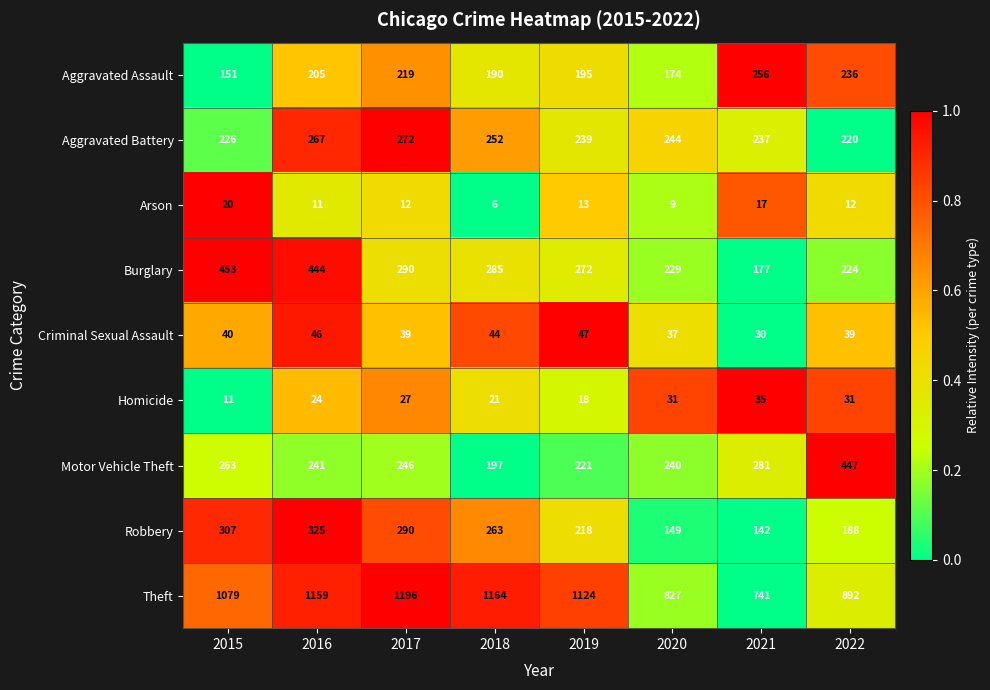

At which label does Burglary reach its minimum?

2021